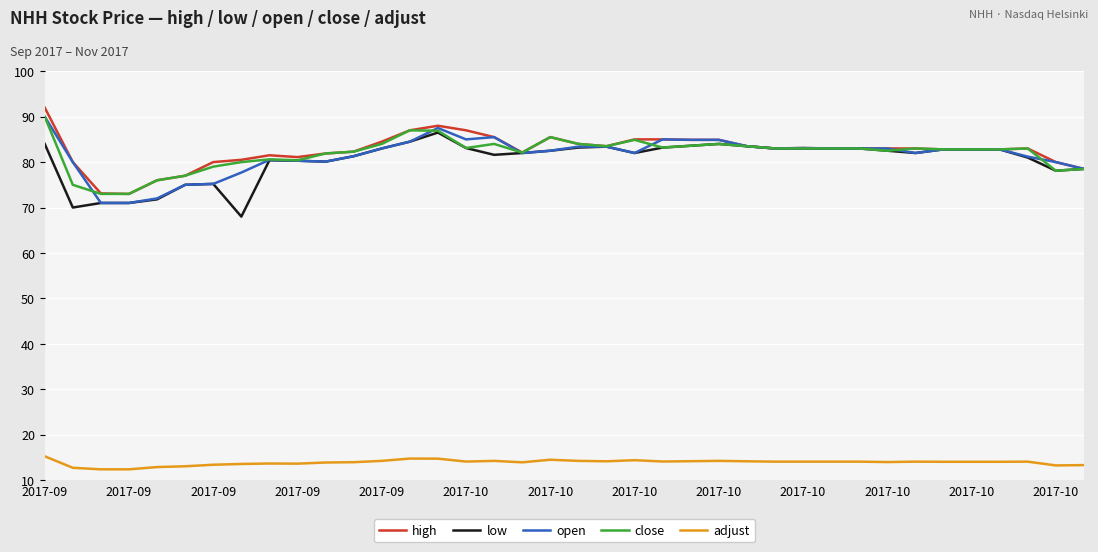

What is the difference between the second highest and minimum values in the open series?

16.5